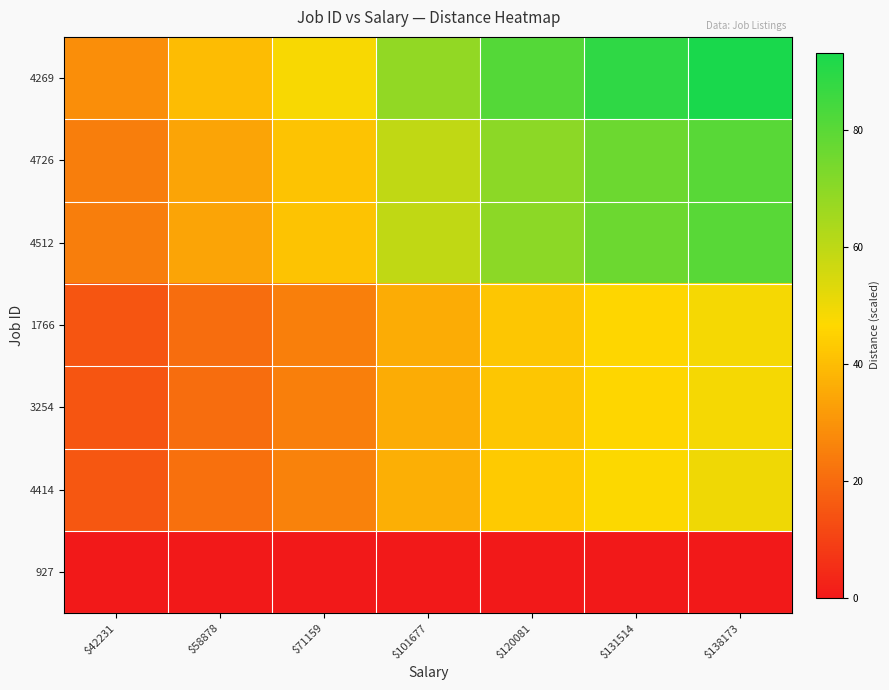

At how many categories does at least one series exceed 50?

4